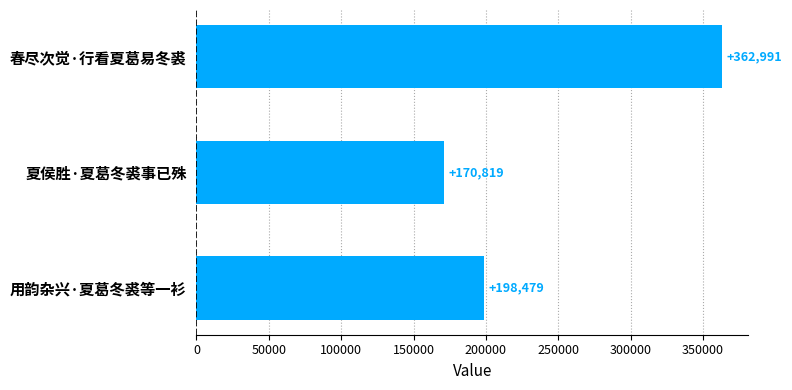

What is the label of the 2nd bar from the top?

夏侯胜·夏葛冬裘事已殊